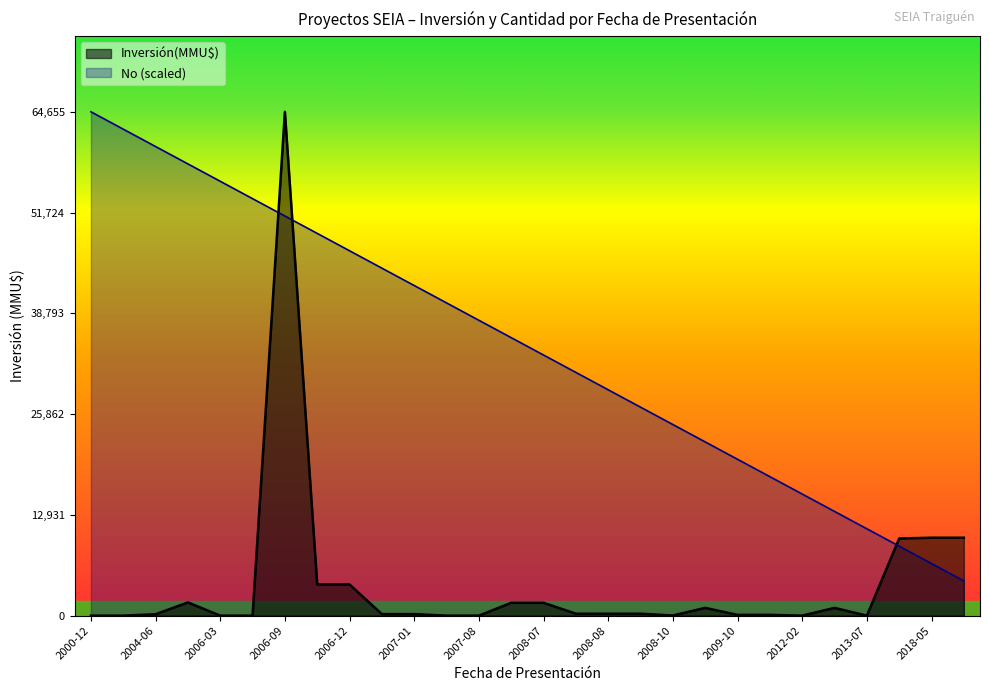

What is the total value across all series at 2005-02?

59666.6